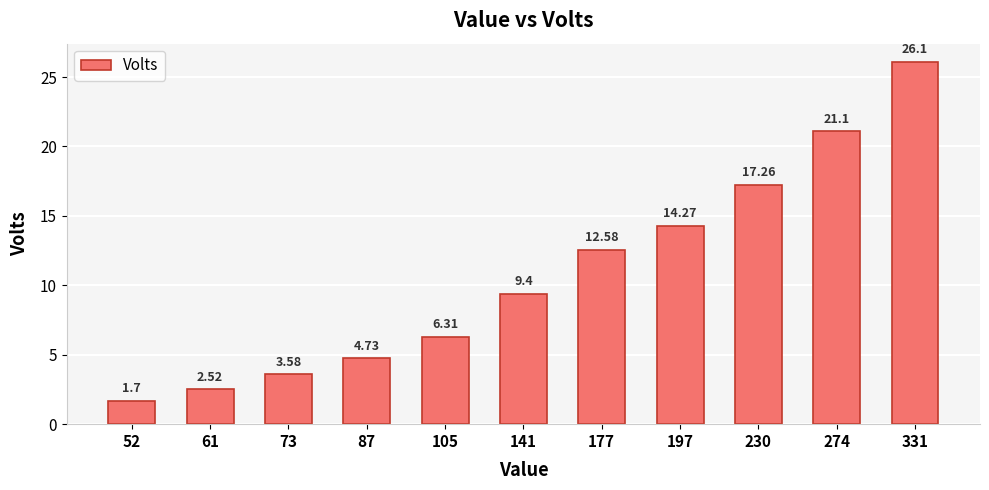

Between 177 and 331, which is larger?

331